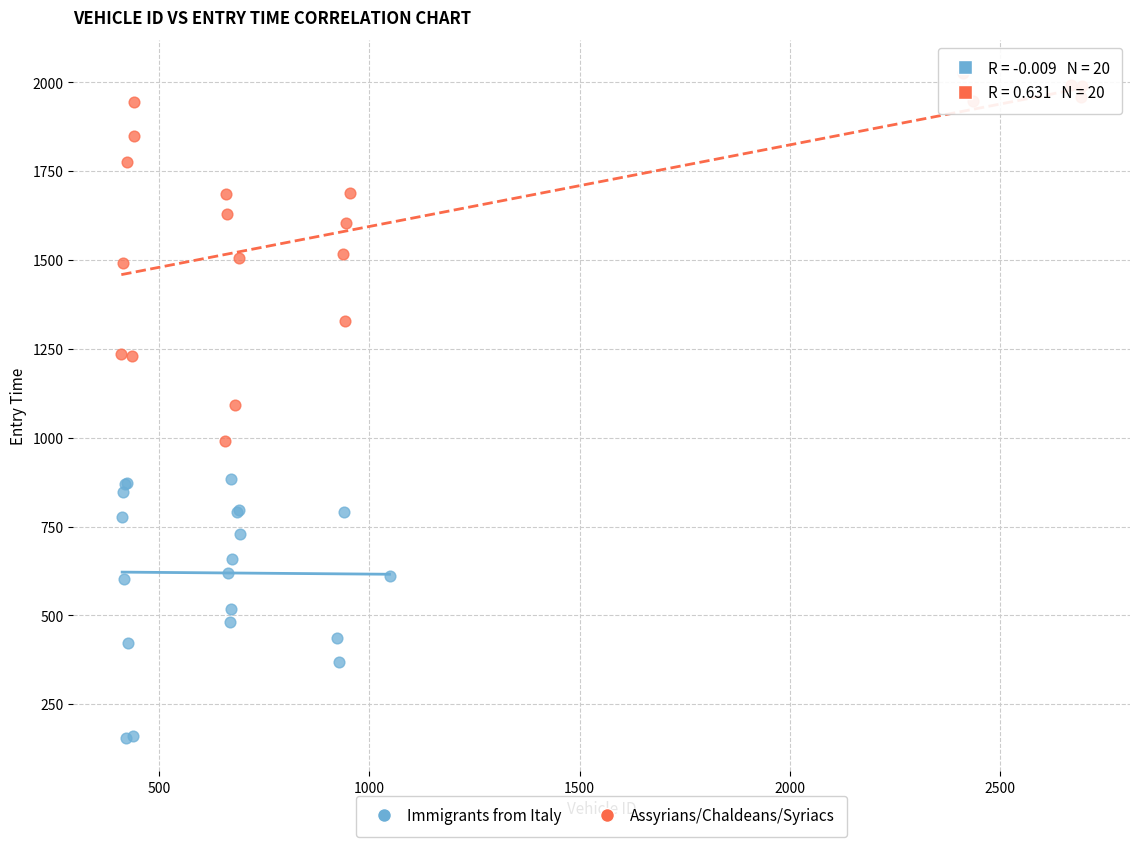

Which series contains the highest Y value?

Assyrians/Chaldeans/Syriacs